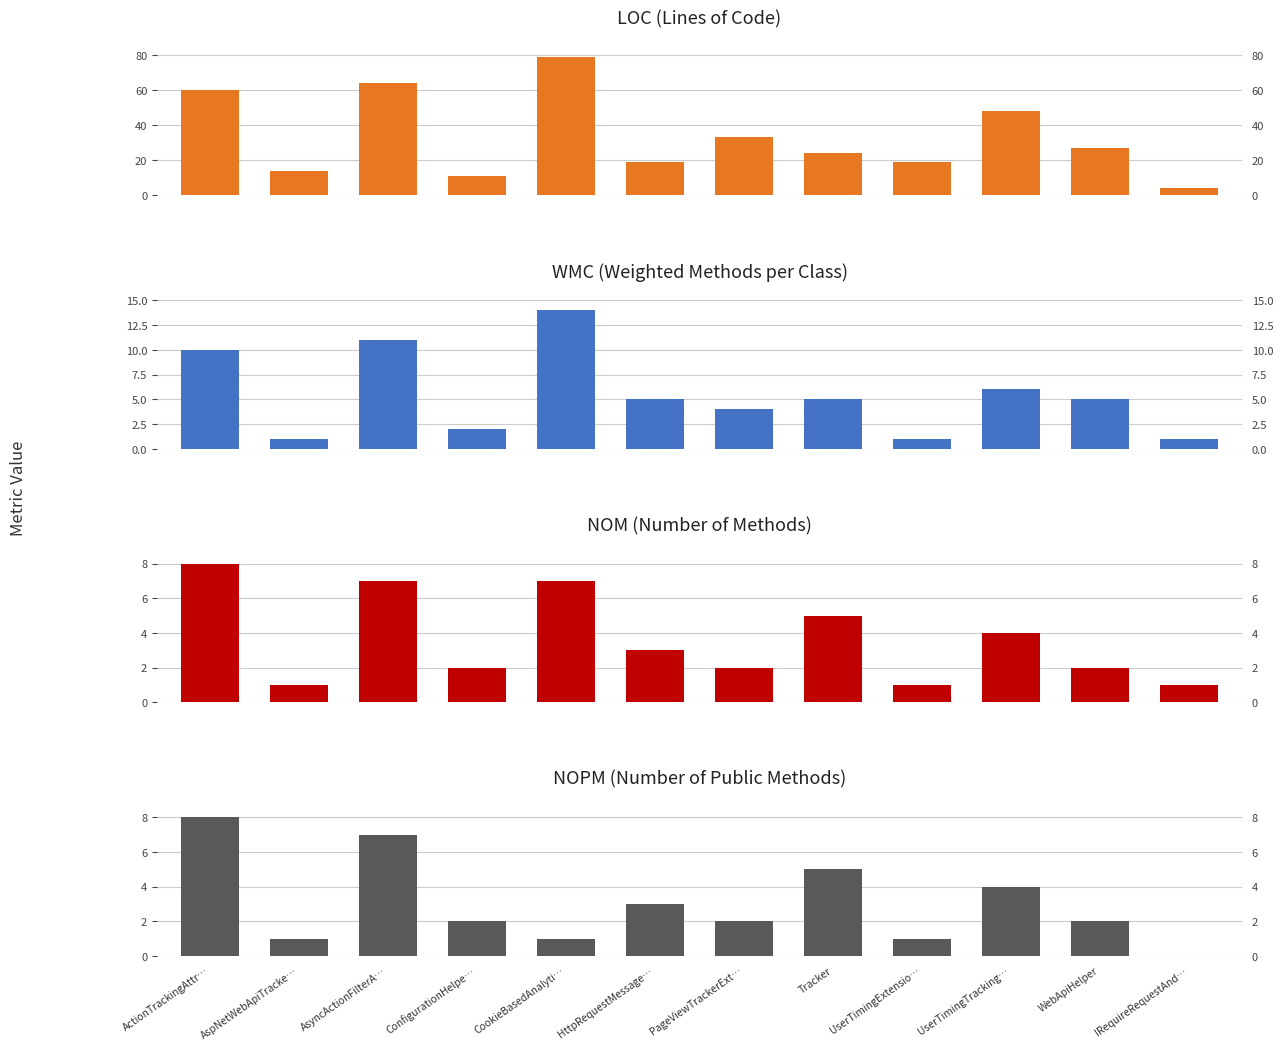

Which series has the largest total across all categories?

LOC